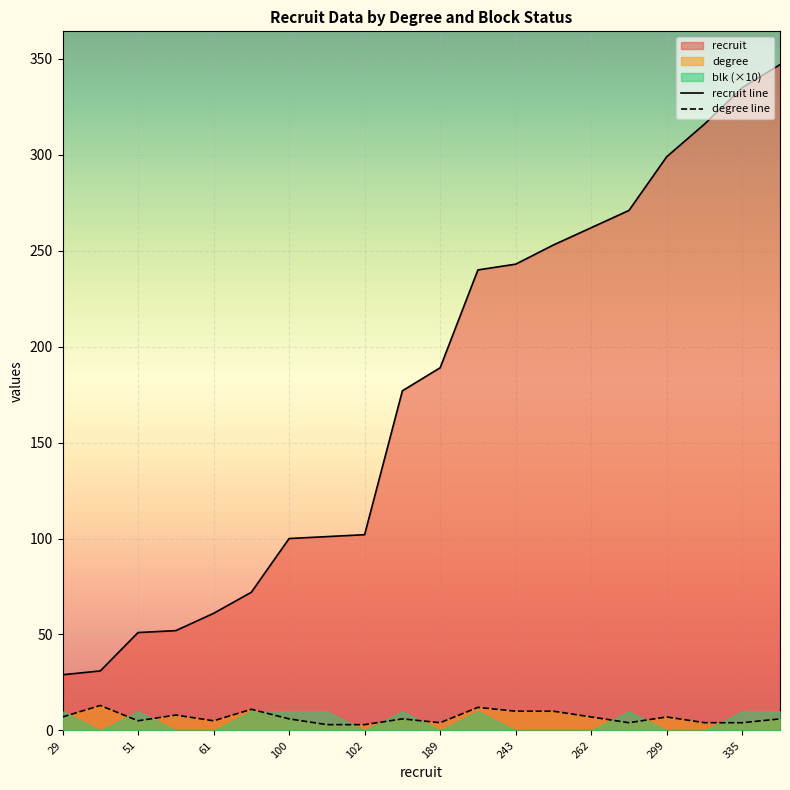

True or false: degree line and recruit line intersect in this chart.

False